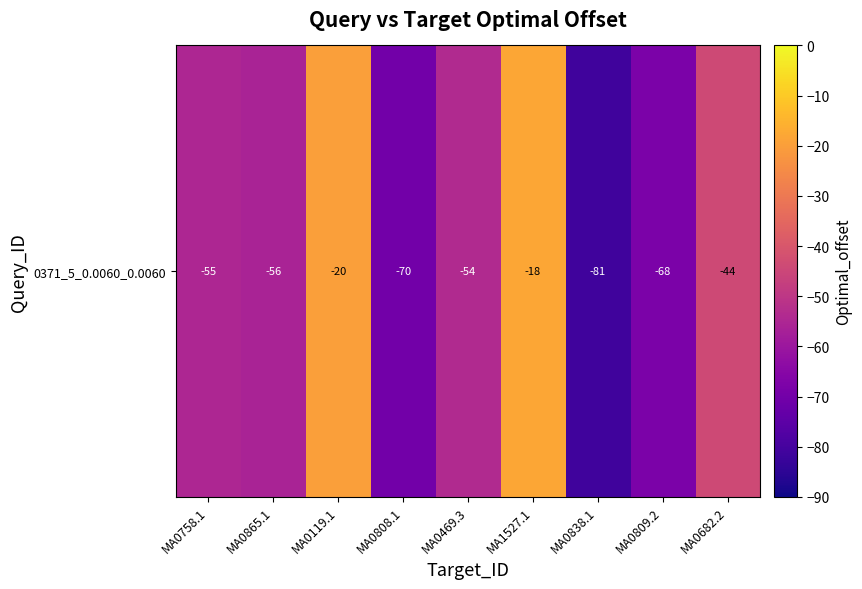

The value at MA0119.1 is -11. True or false?

False